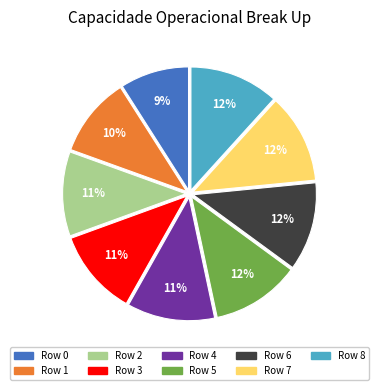

Is it true that Row 3 is 11% of the pie?

True